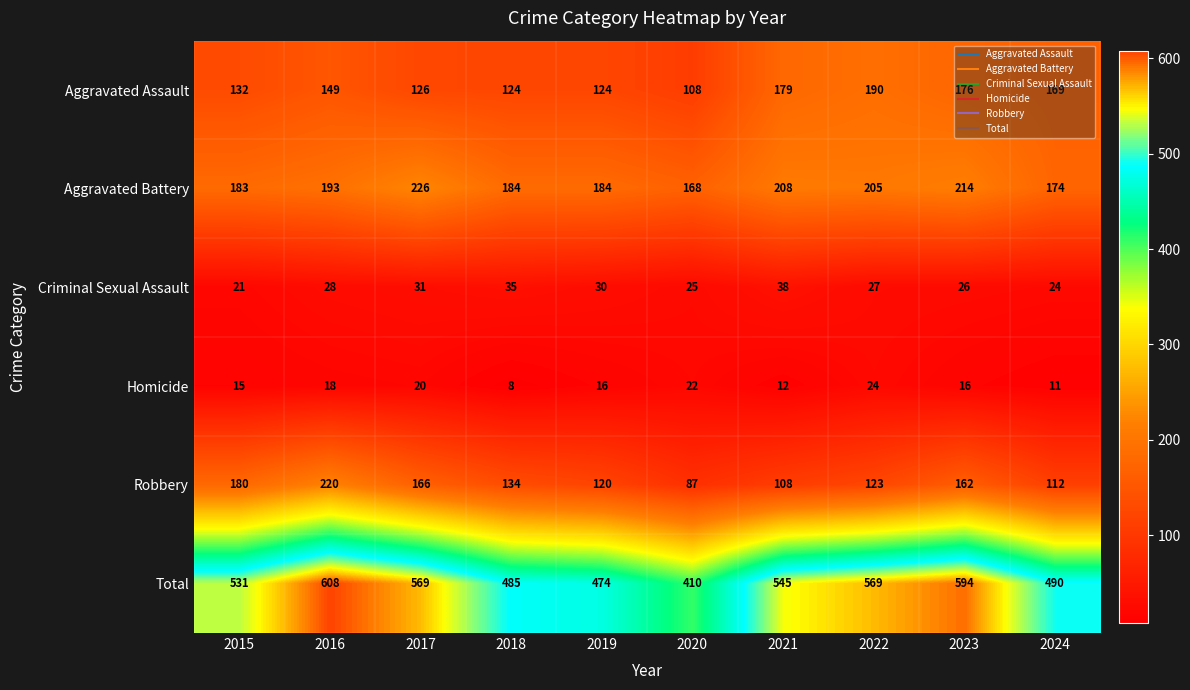

Between 2019 and 2023, which series saw the biggest shift?

Total